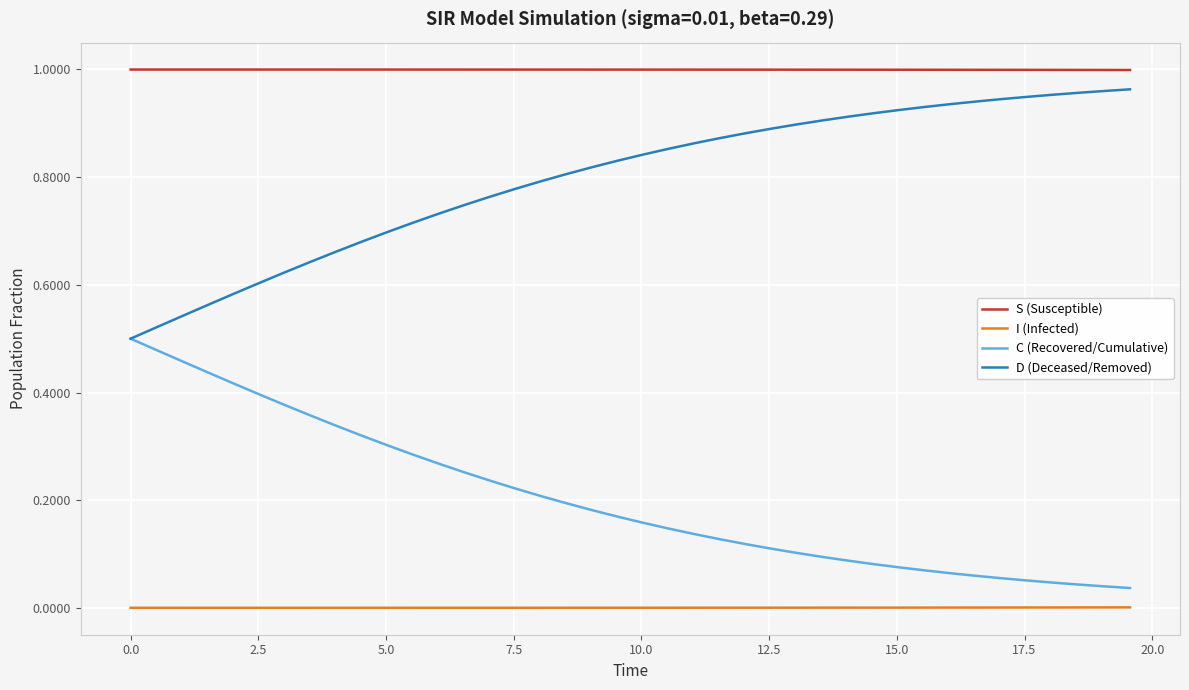

True or false: I (Infected) and S (Susceptible) intersect in this chart.

False